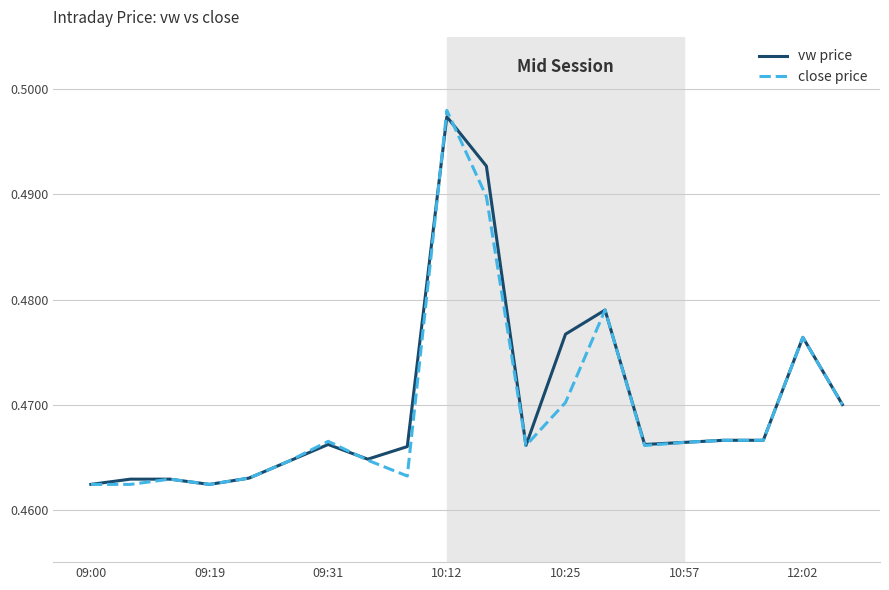

Which series has the widest spread of values?

close price